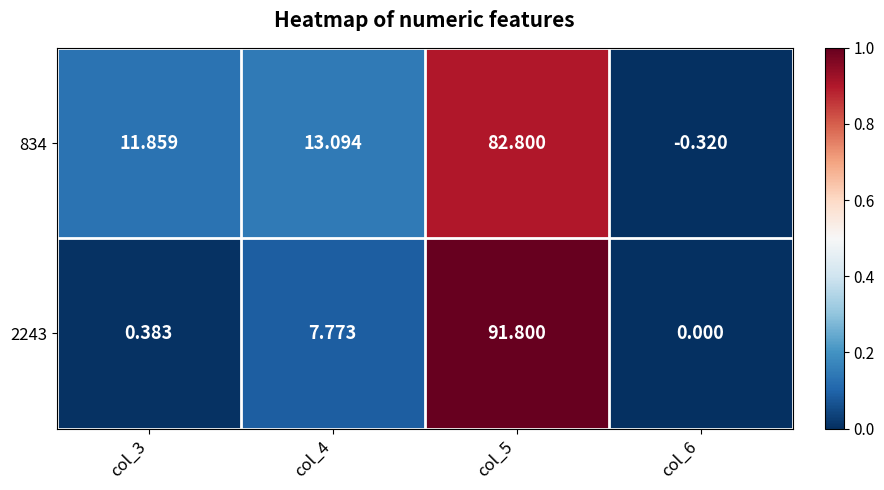

Is the value of 2243 at col_6 greater than the value of 834 at col_3?

No